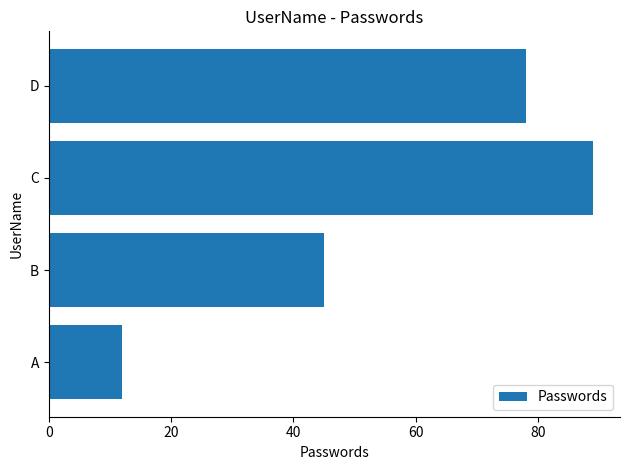

Read the value at B, to the nearest 5.

45